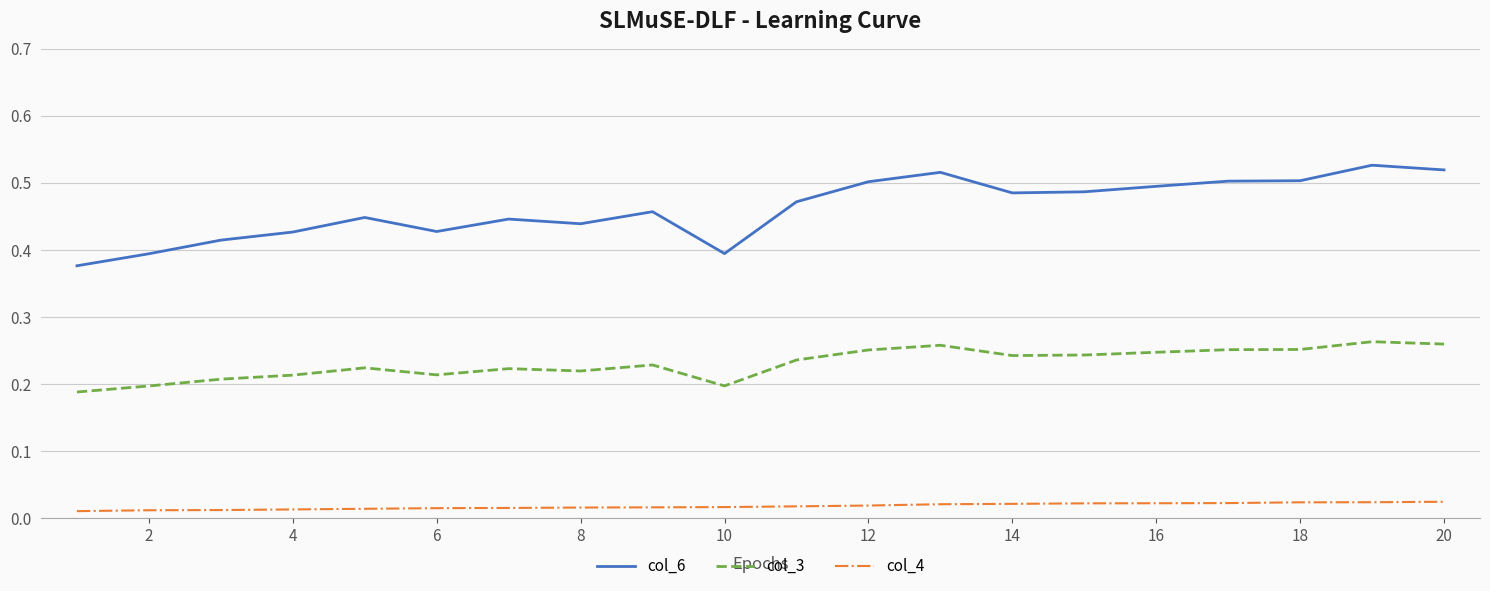

Which series has the widest spread of values?

col_6